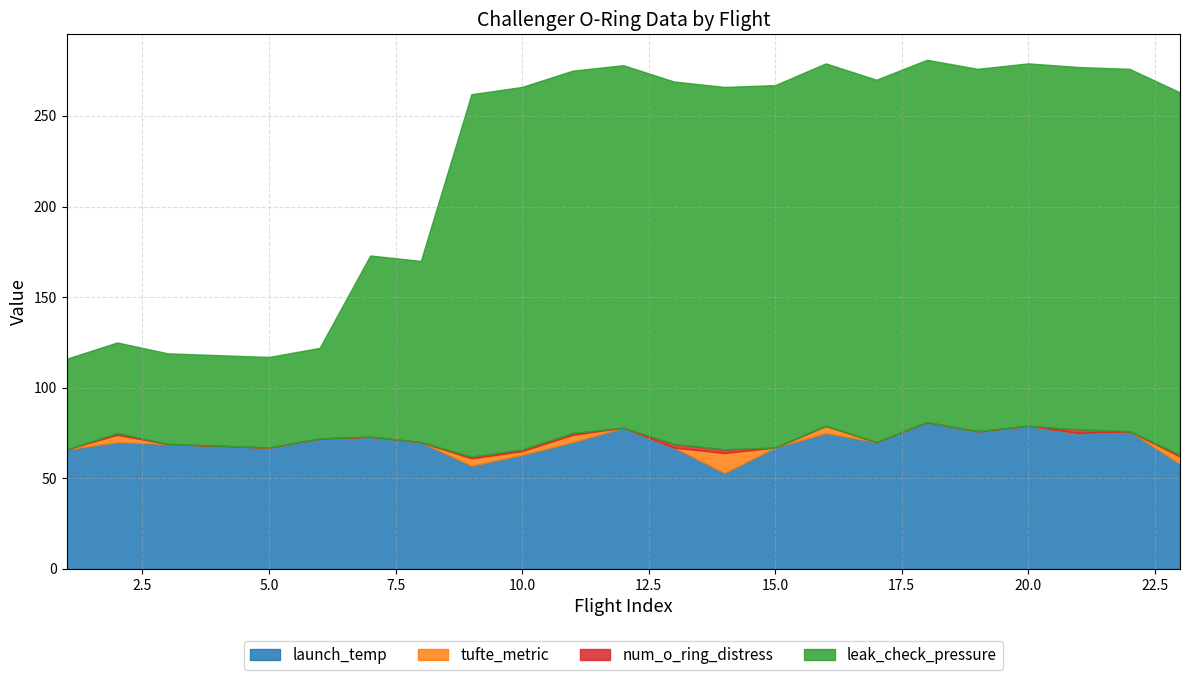

The value of num_o_ring_distress at 21 is 2. True or false?

True